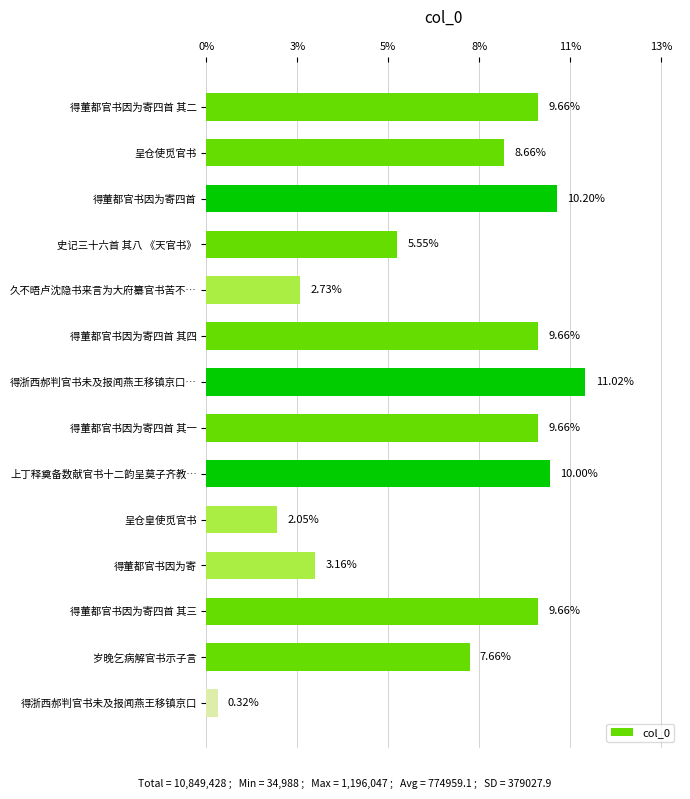

What is the sum of all values?

100.0